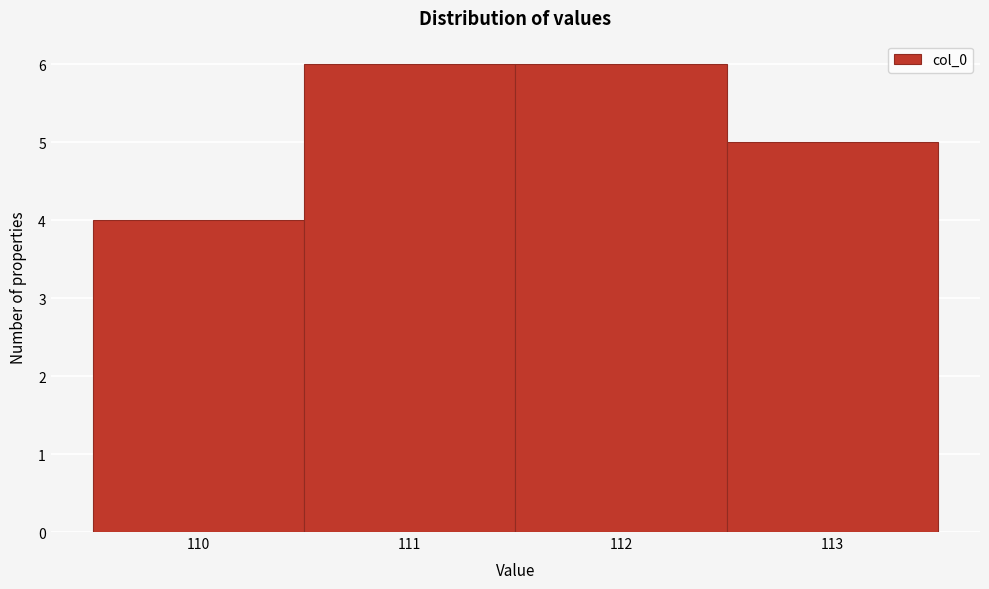

What is the height of the bar covering 109.5 to 110.5 on the x-axis? The values are not printed on the chart, so give them approximately, as read against the axis.

4